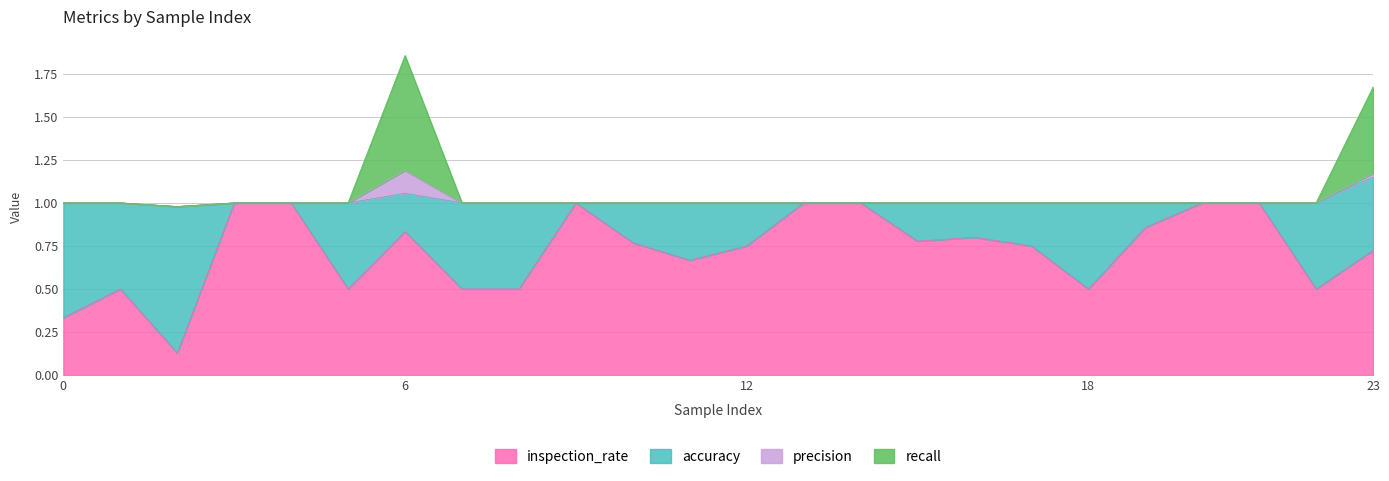

How many lines are shown in the chart?

4